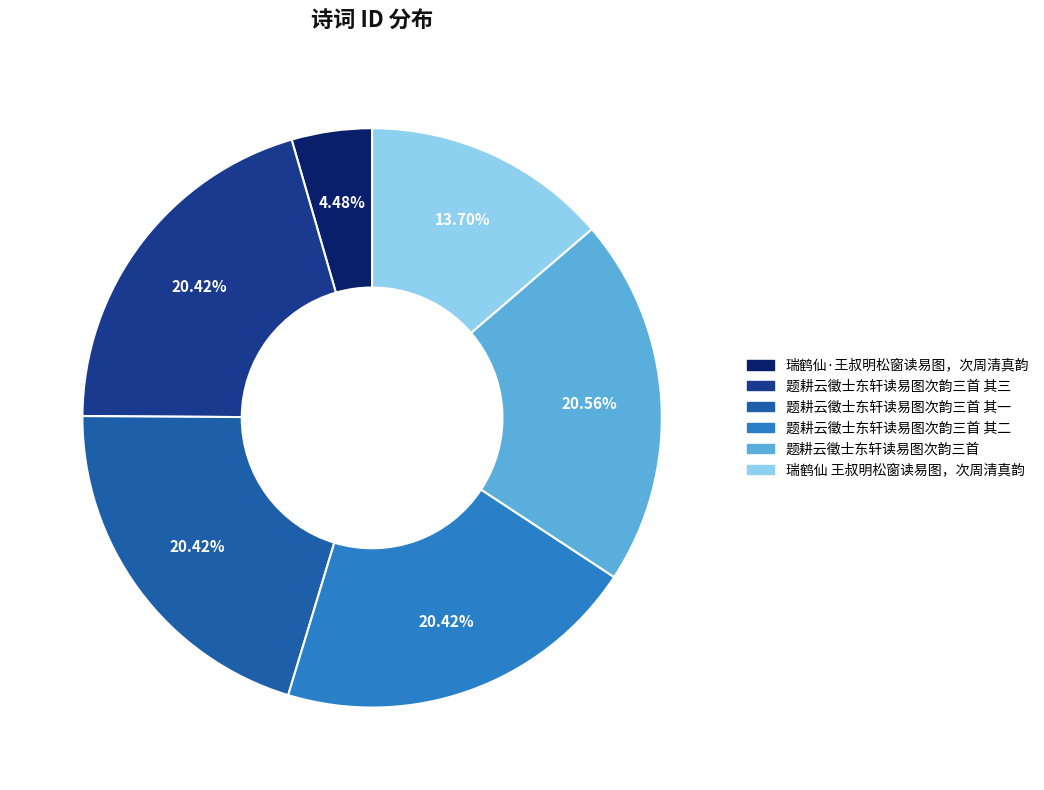

Is there any slice that represents more than half of the pie?

No